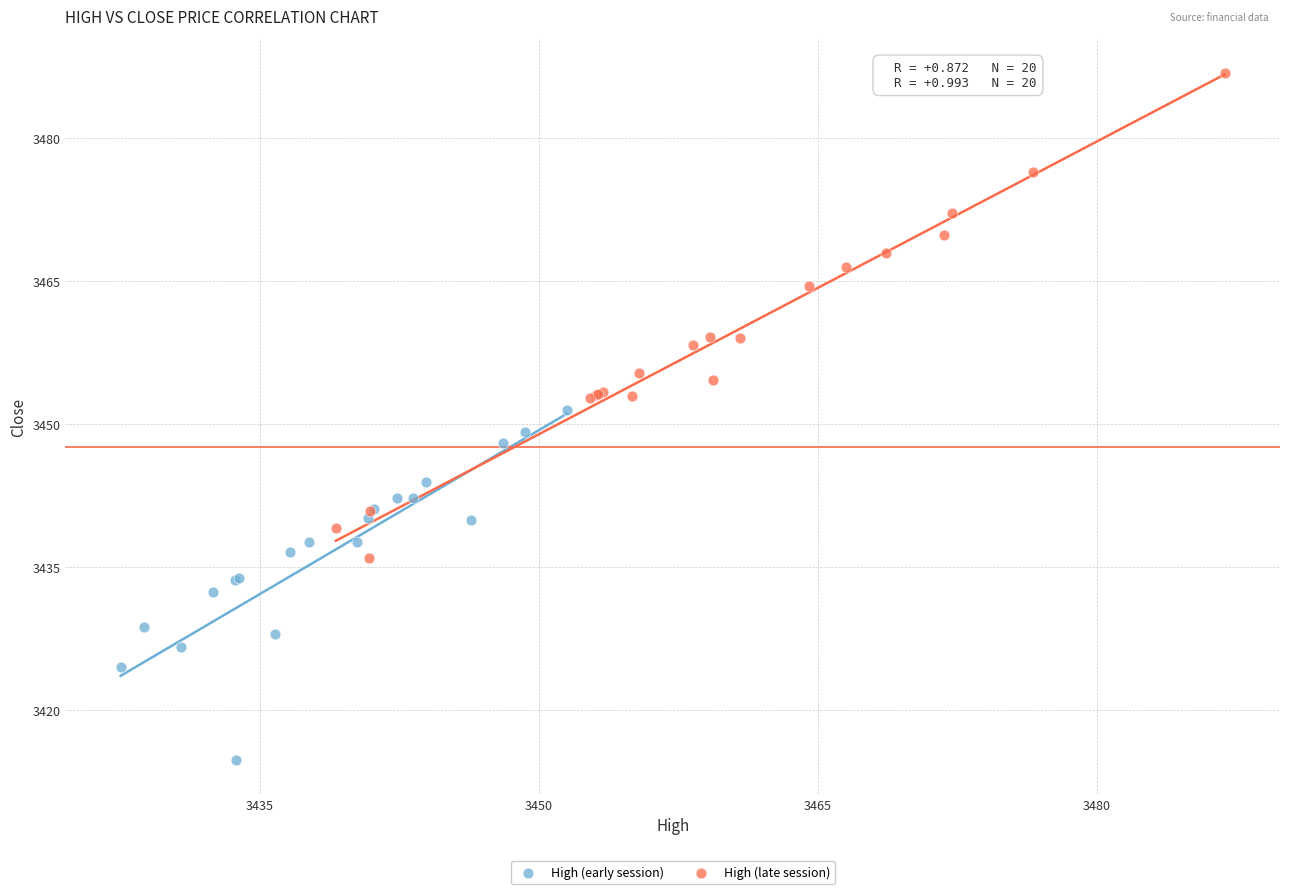

What are all the series names shown in the legend?

High (early session), High (late session)